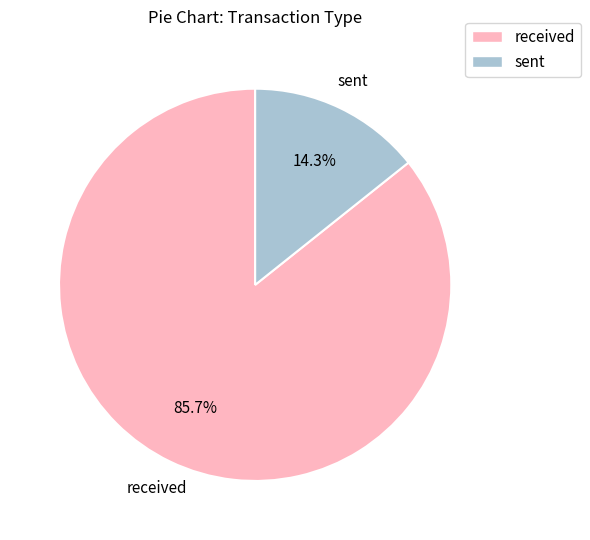

Which slice is the smallest?

sent